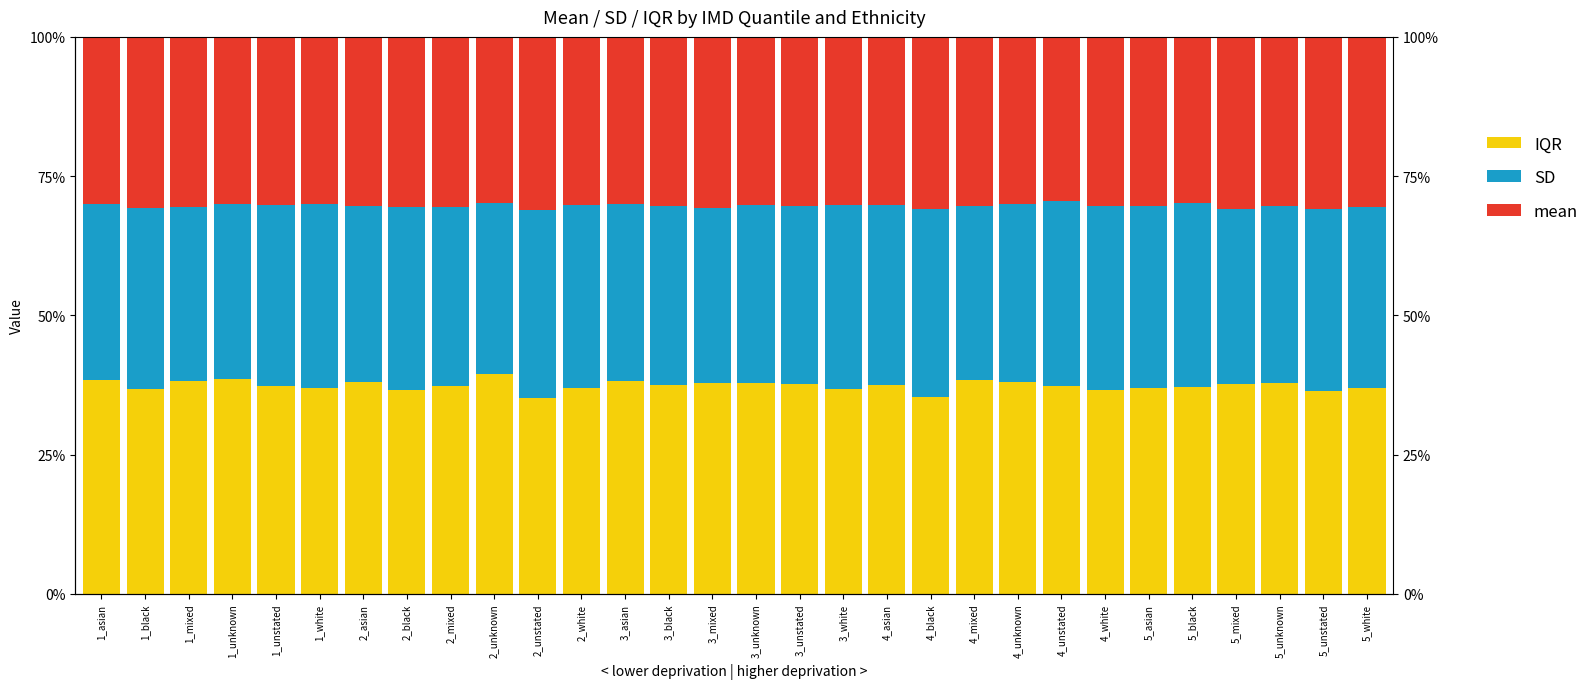

List the series in order of their peak value, lowest first.

mean, SD, IQR